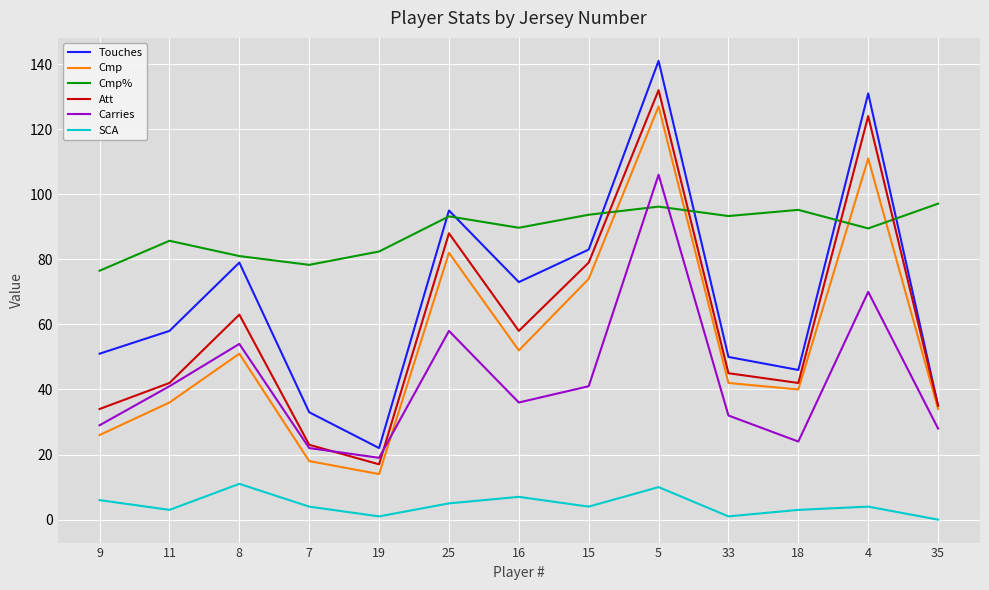

In SCA, how many points are higher than both neighbors (excluding endpoints)?

4